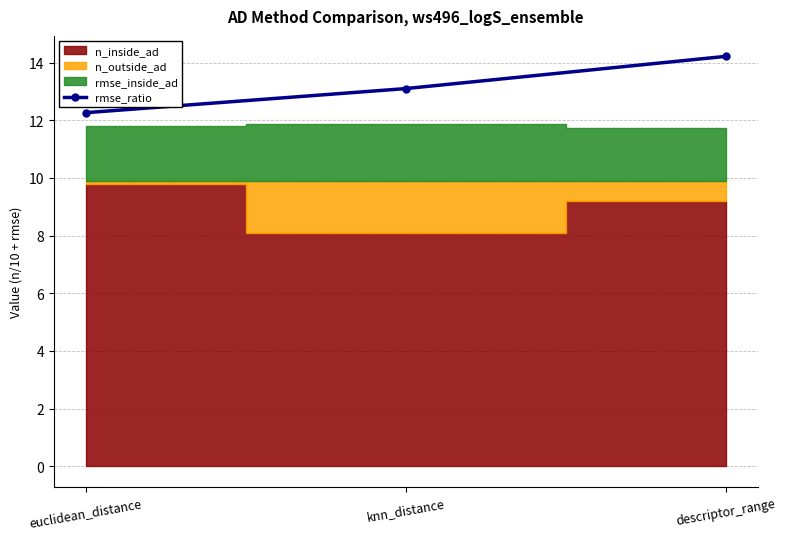

What is the difference between the maximum and minimum values?

2.0